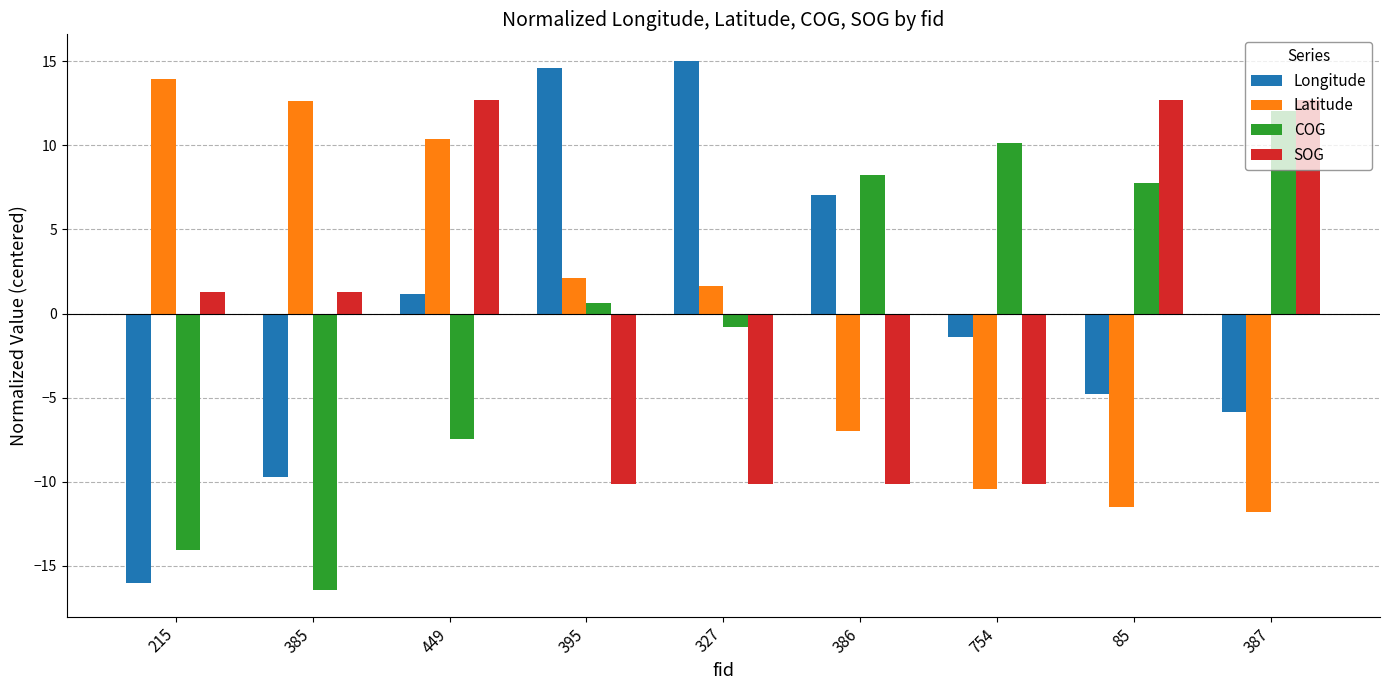

Reading left to right, extract all data points from this chart.

Longitude: -16.0	-9.7	1.2	14.6	15.0	7.0	-1.4	-4.8	-5.9
Latitude: 13.9	12.6	10.4	2.1	1.7	-7.0	-10.5	-11.5	-11.8
COG: -14.1	-16.5	-7.4	0.6	-0.8	8.2	10.1	7.8	12.0
SOG: 1.3	1.3	12.7	-10.2	-10.2	-10.2	-10.2	12.7	12.7